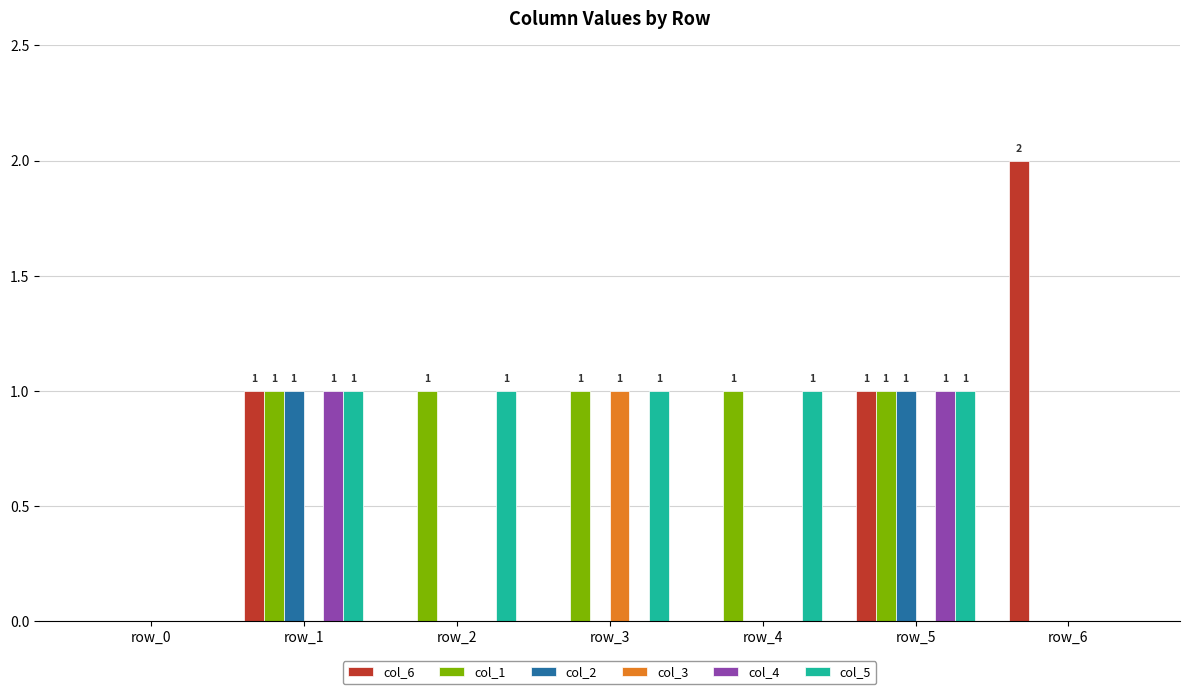

True or false: col_3 has a value of 0 at row_2.

True